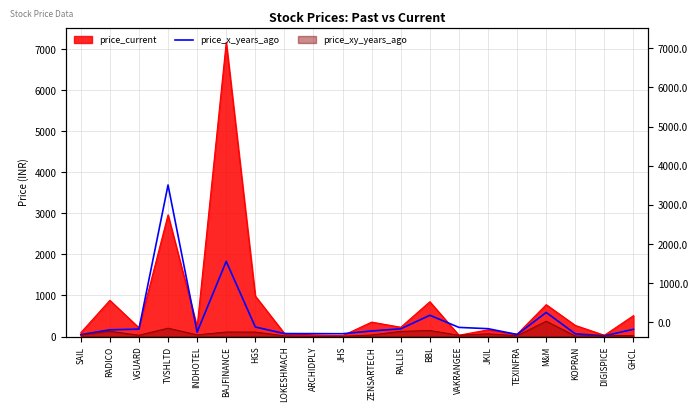

Reading right to left, what are all the values shown in this chart?

GHCL=176.4	DIGISPICE=17.8	KOPRAN=65.4	M&M=586.1	TEXINFRA=49.3	JKIL=190.9	VAKRANGEE=222.4	BBL=517.4	RALLIS=188.2	ZENSARTECH=134.9	JHS=68.0	ARCHIDPLY=70.8	LOKESHMACH=71.8	HGS=231.9	BAJFINANCE=1830.3	INDHOTEL=108.1	TVSHLTD=3690.2	VGUARD=180.0	RADICO=163.4	SAIL=45.4